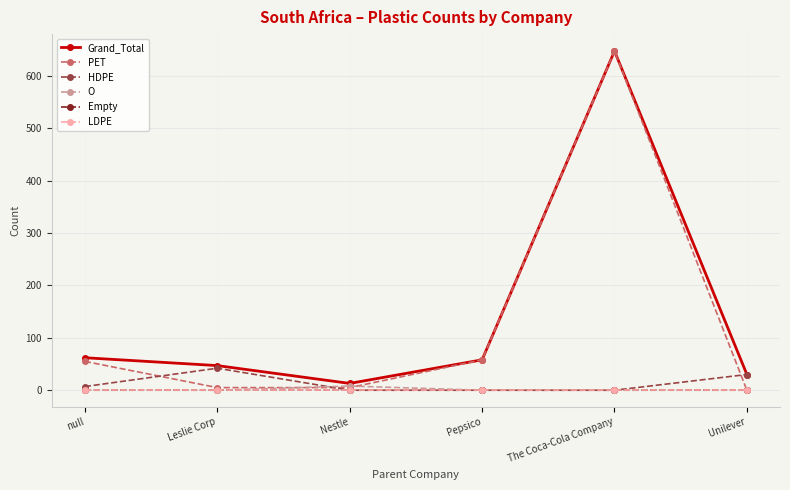

True or false: Empty has more than 1 points higher than both neighbors.

False